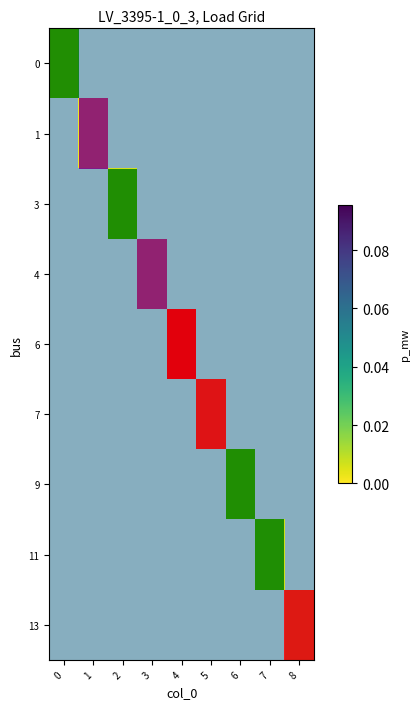

List the series in order of their peak value, highest first.

0, 1, 3, 4, 6, 7, 9, 11, 13